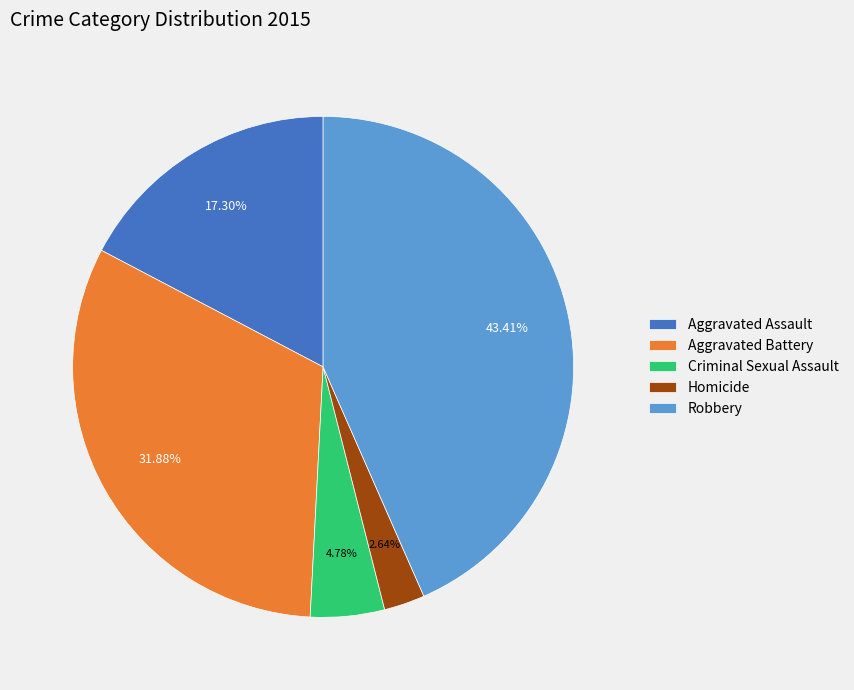

Is it true that Robbery is 30% of the pie?

False